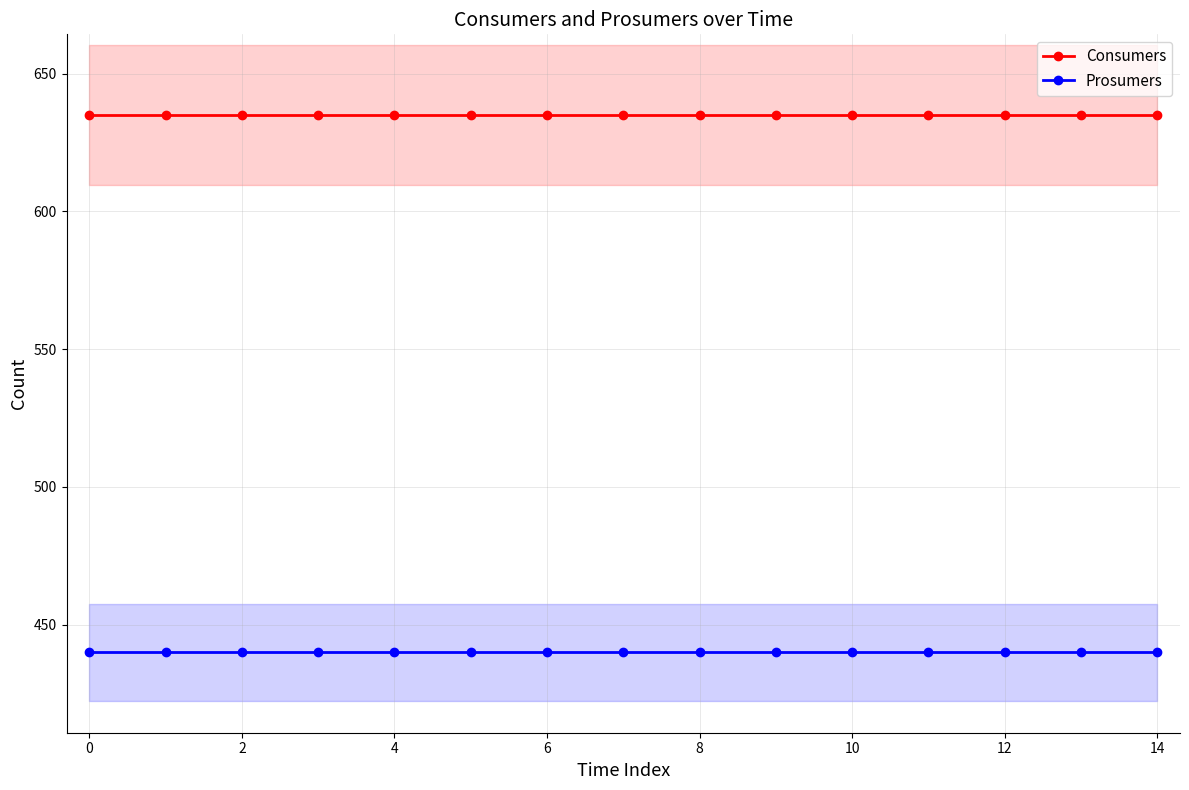

True or false: Prosumers and Consumers cross at least once.

False